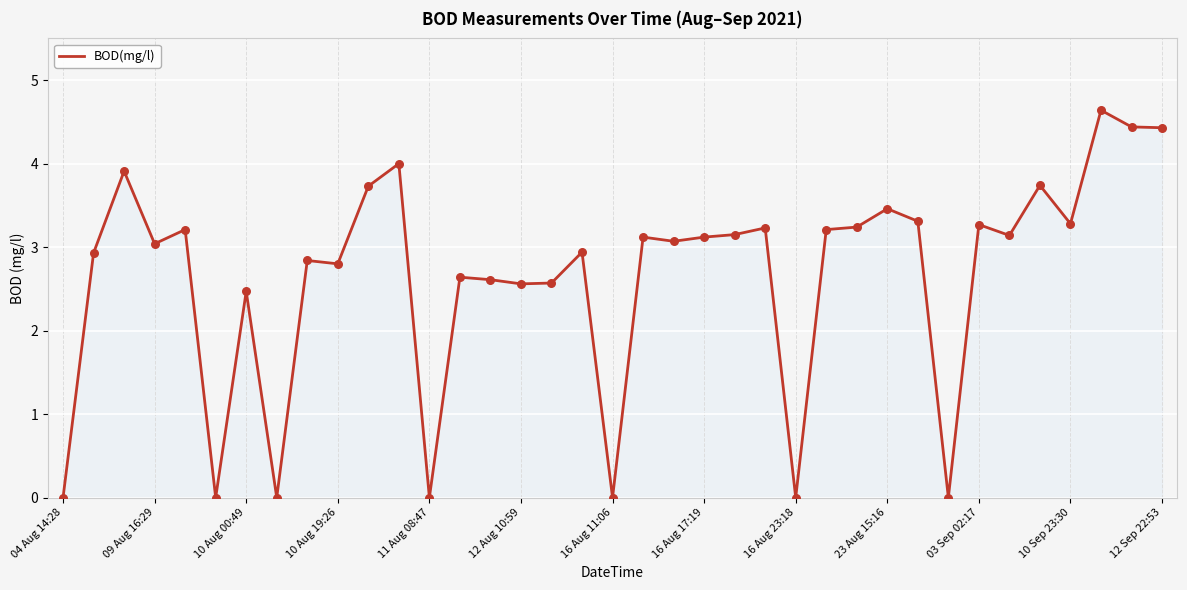

What is the greatest value displayed?

4.6